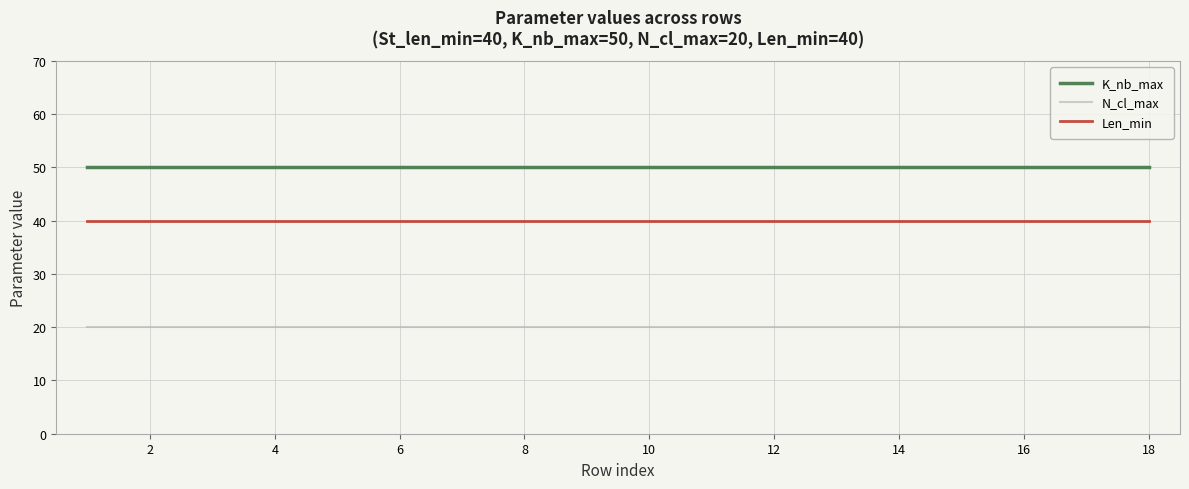

What is the maximum value for K_nb_max?

50